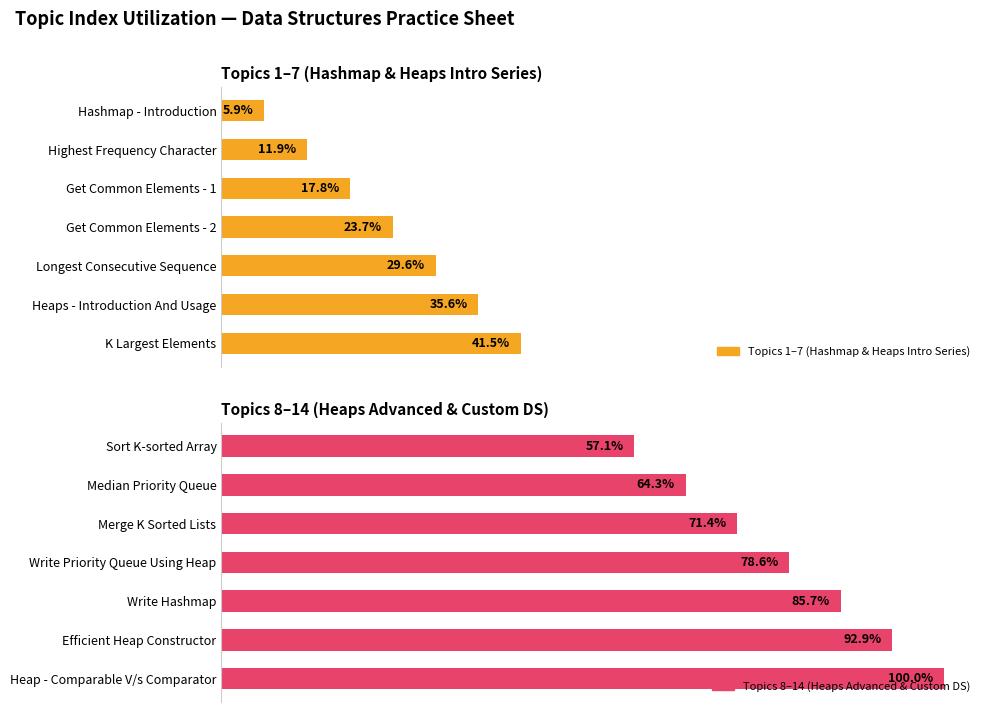

What is the maximum value for Topics 1–7 (Hashmap & Heaps Intro Series)?

41.5